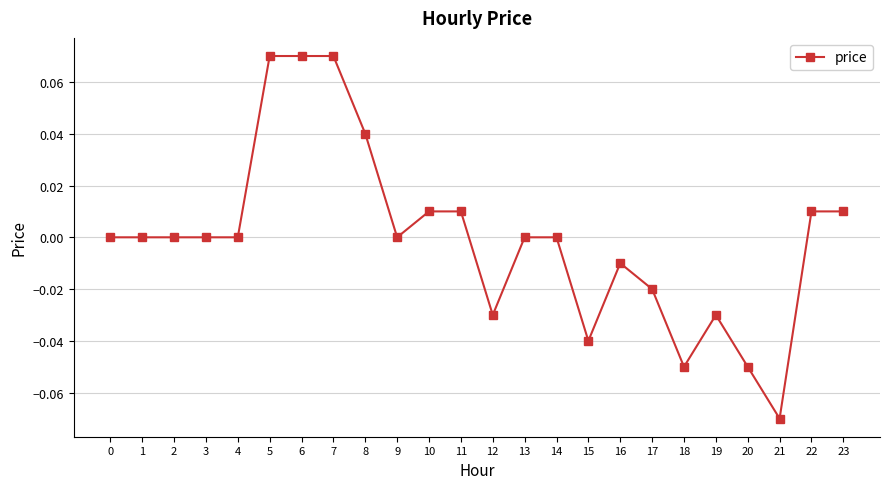

Which has a higher value, 23 or 19?

23